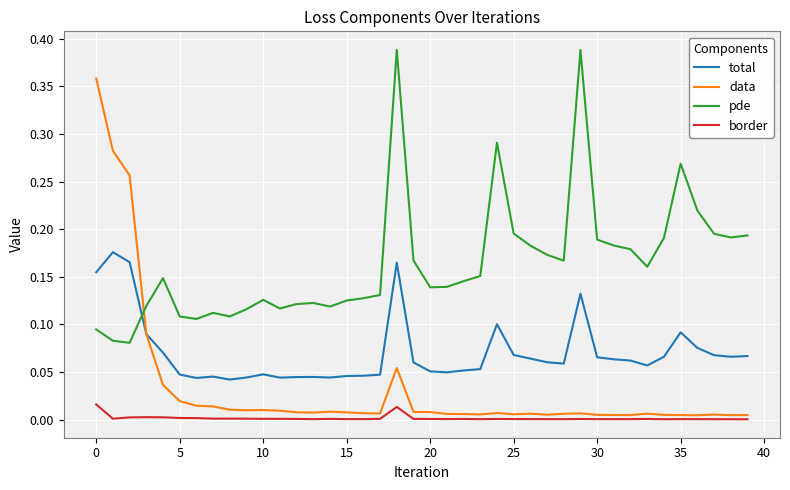

Which series has the largest range (max minus min)?

data